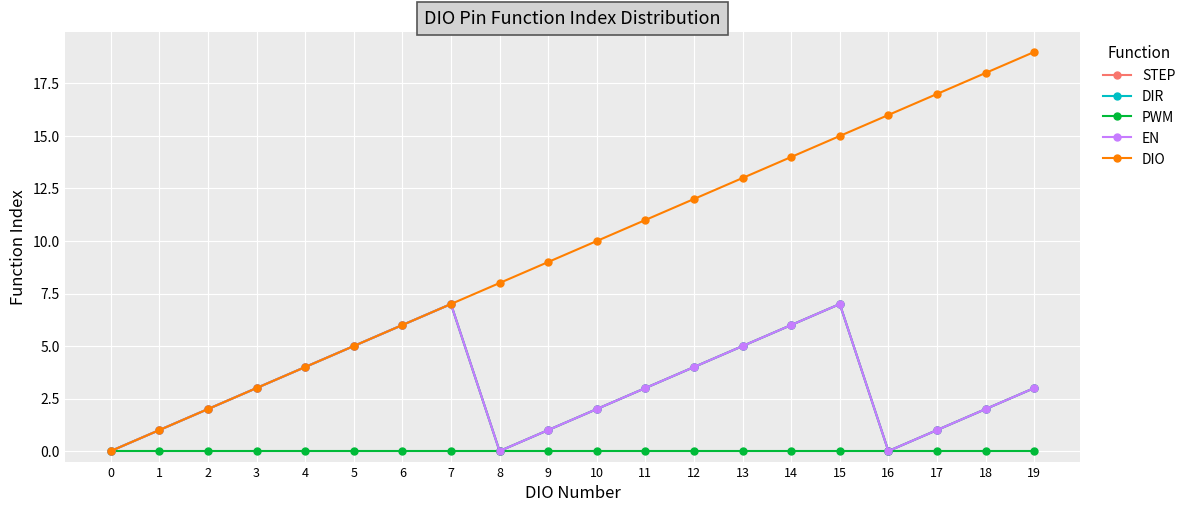

Does the chart have visible grid lines?

Yes